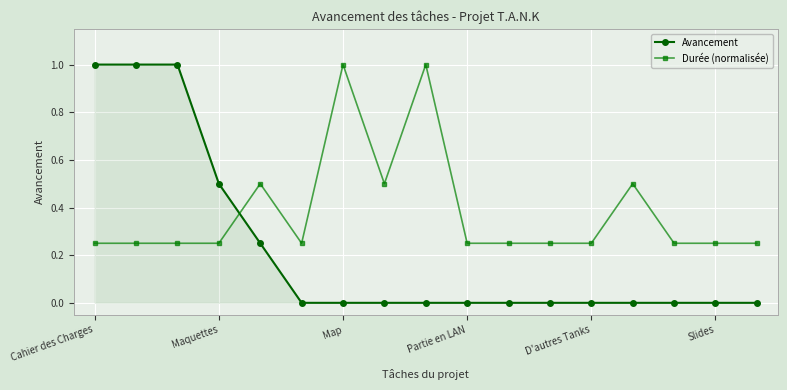

What is the value of the Durée (normalisée) point at the 14th from the left?

0.5